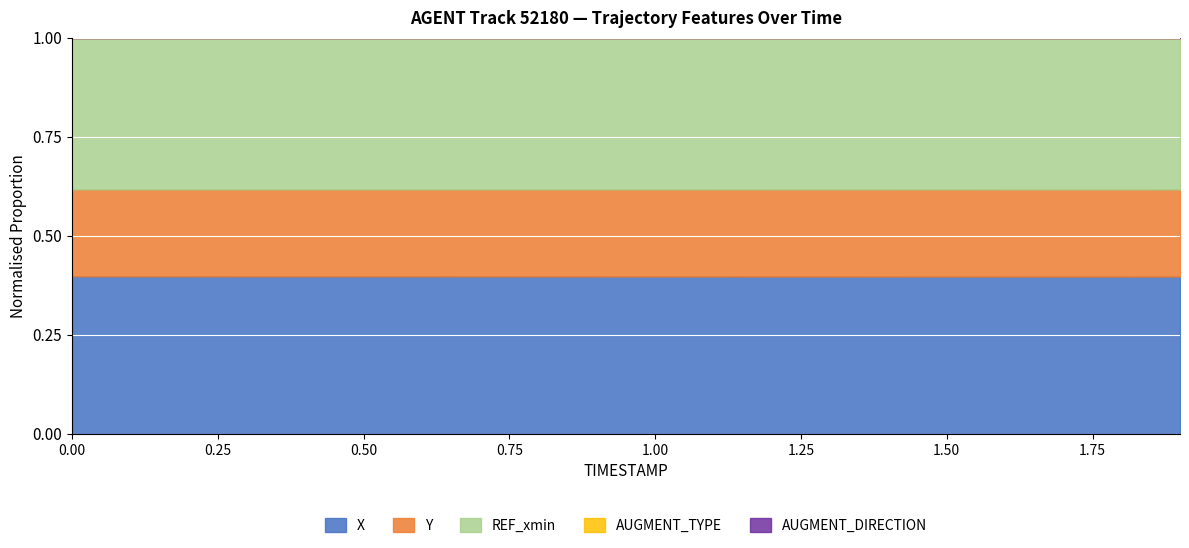

Which series changed the most between 5 and 15?

X